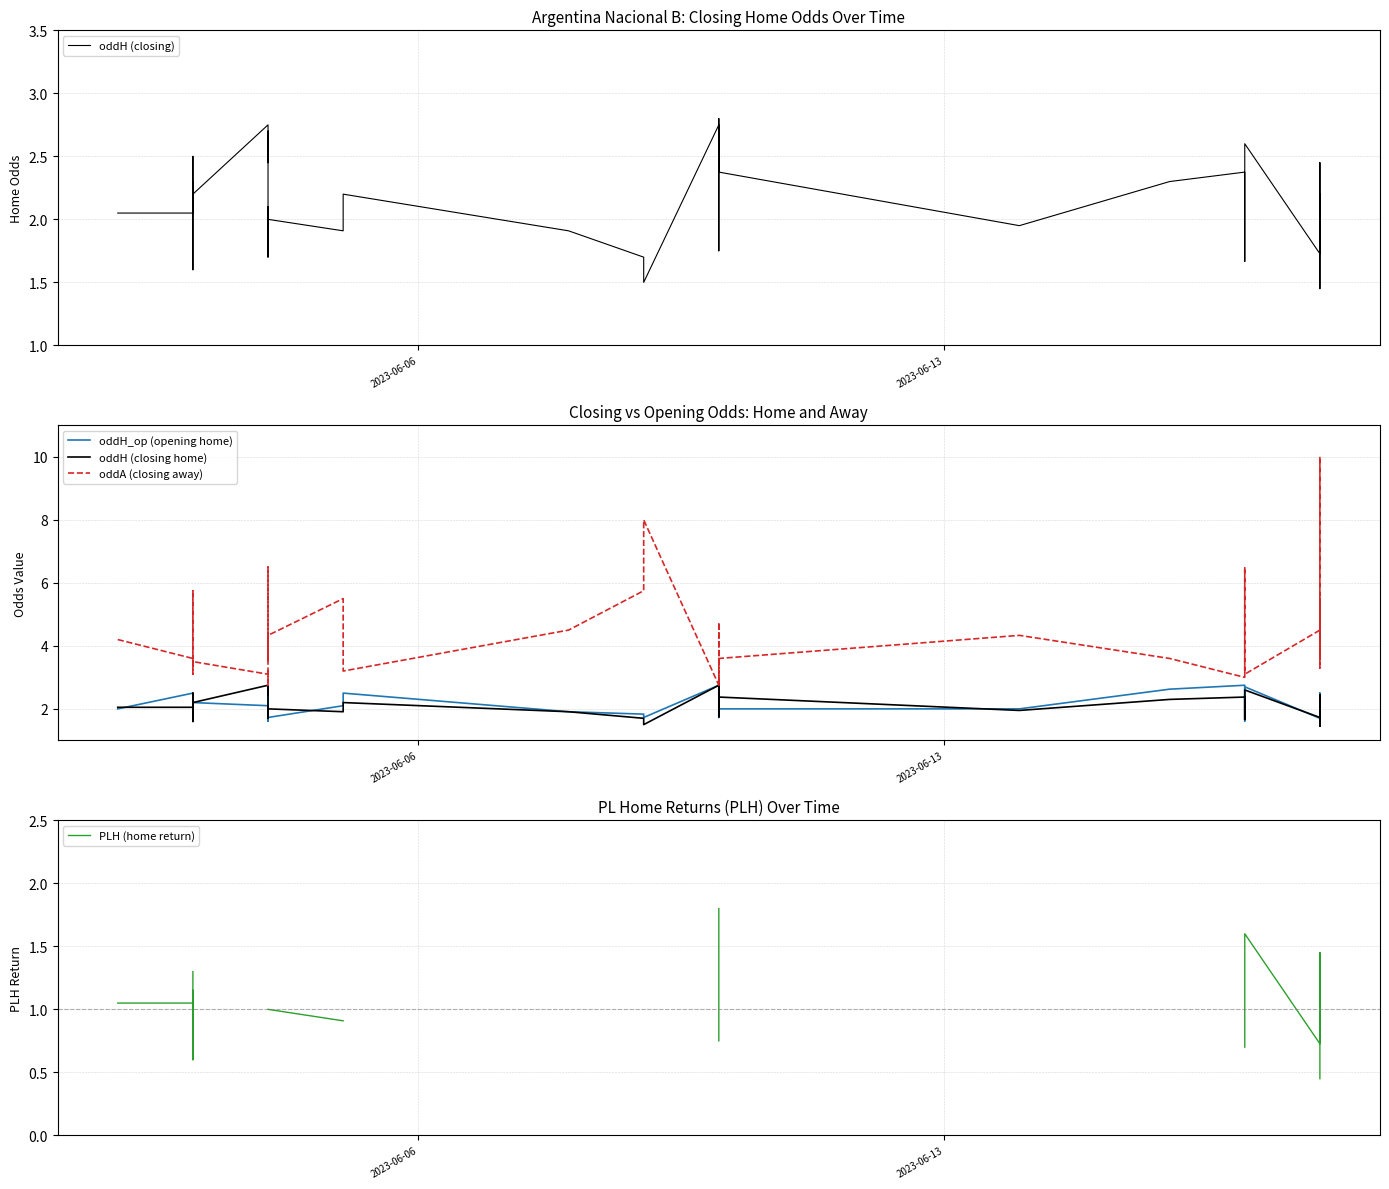

What is the value of the oddH_op (opening home) point at the 15th from the left?

1.7